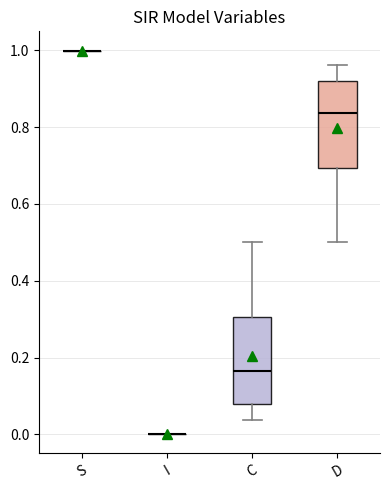

Reading left to right, transcribe this box plot: for each box, give where its median line is, the range the box spans, and where its two whiskers end, as read against the y-axis. The values are not printed on the chart, so give them approximately, as read against the axis.

S: box collapsed to a line at 1.00, whiskers 1.00 to 1.00
I: box collapsed to a line at 0.00, whiskers 0.00 to 0.00
C: median 0.16, box 0.08 to 0.30, whiskers 0.04 to 0.50
D: median 0.84, box 0.70 to 0.92, whiskers 0.50 to 0.96